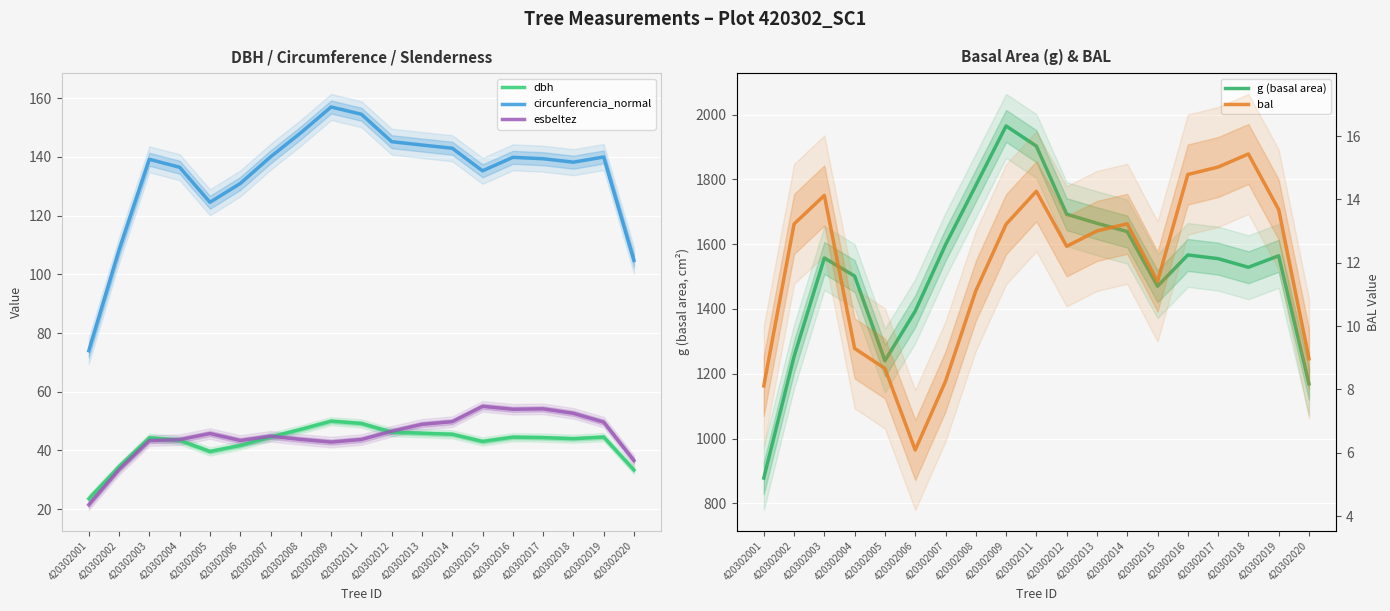

Reading right to left, extract all data points from this chart.

dbh: 33.4	44.6	44.0	44.4	44.5	43.1	45.5	45.9	46.2	49.2	50.0	47.2	44.6	41.7	39.7	43.5	44.3	34.5	23.6
circunferencia_normal: 104.8	140.0	138.2	139.4	139.9	135.3	143.0	144.1	145.2	154.6	157.0	148.2	140.0	131.0	124.6	136.5	139.2	108.3	74.0
esbeltez: 36.6	49.7	52.6	54.2	54.0	55.0	49.8	48.9	46.5	43.7	42.9	43.8	44.8	43.4	45.8	43.7	43.4	33.5	21.5
g (basal area): 1169.1	1564.0	1528.7	1555.3	1566.6	1470.3	1638.9	1664.5	1692.5	1902.5	1964.7	1781.1	1598.0	1393.3	1240.4	1501.5	1557.3	1253.2	878.3
bal: 9.0	13.7	15.4	15.0	14.8	11.4	13.2	13.0	12.5	14.3	13.2	11.1	8.3	6.1	8.7	9.3	14.1	13.2	8.1